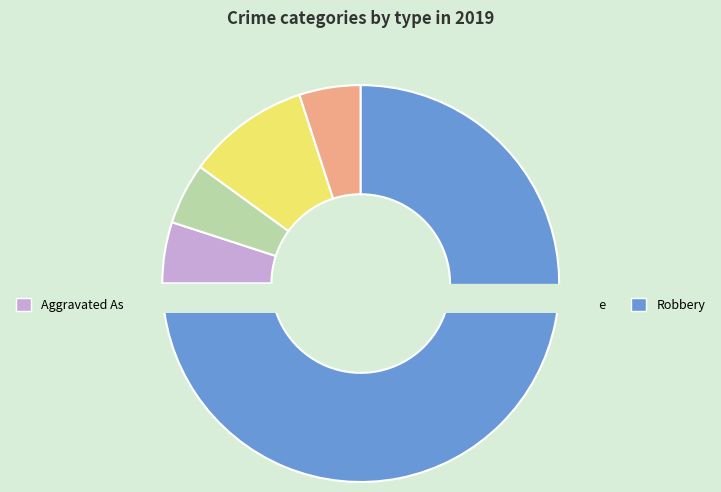

Count the number of slices in the pie.

5